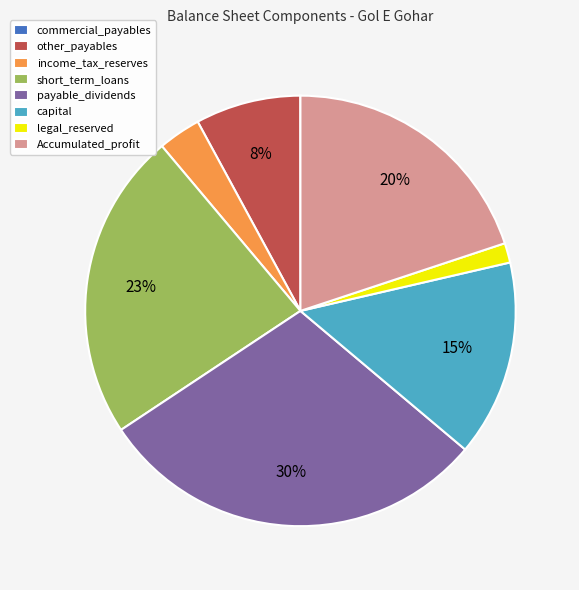

Is it true that legal_reserved is 1% of the pie?

True